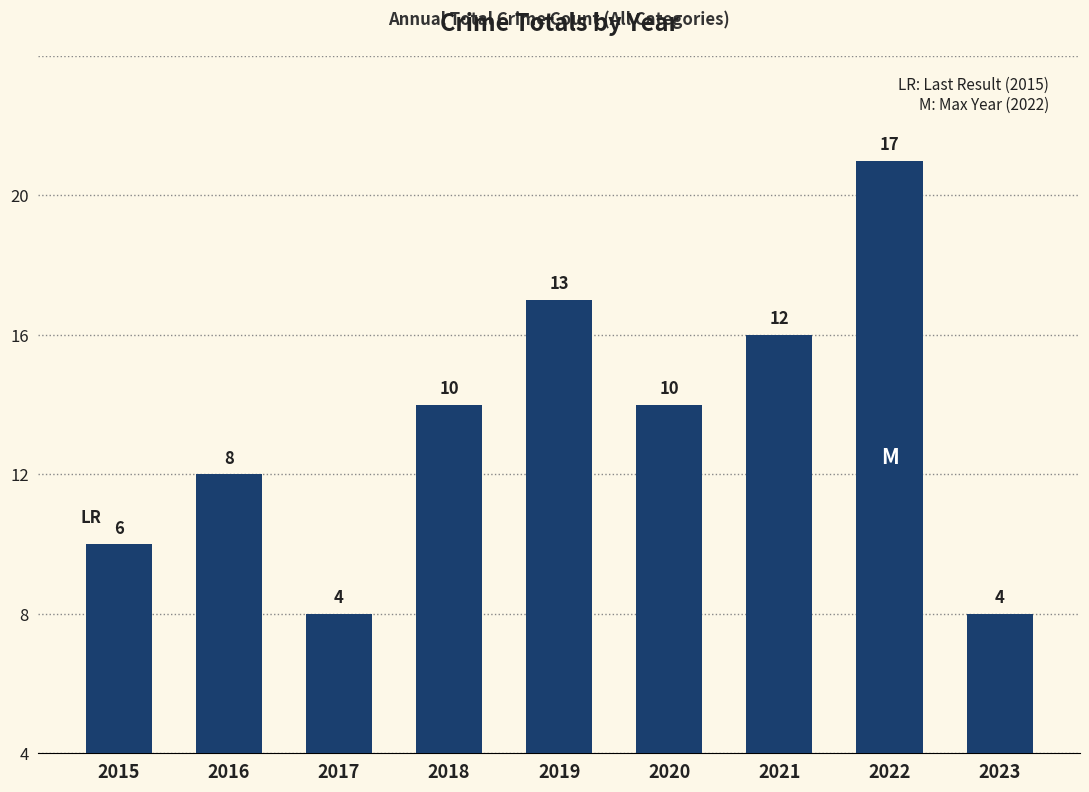

What is the minimum value shown in the chart?

4